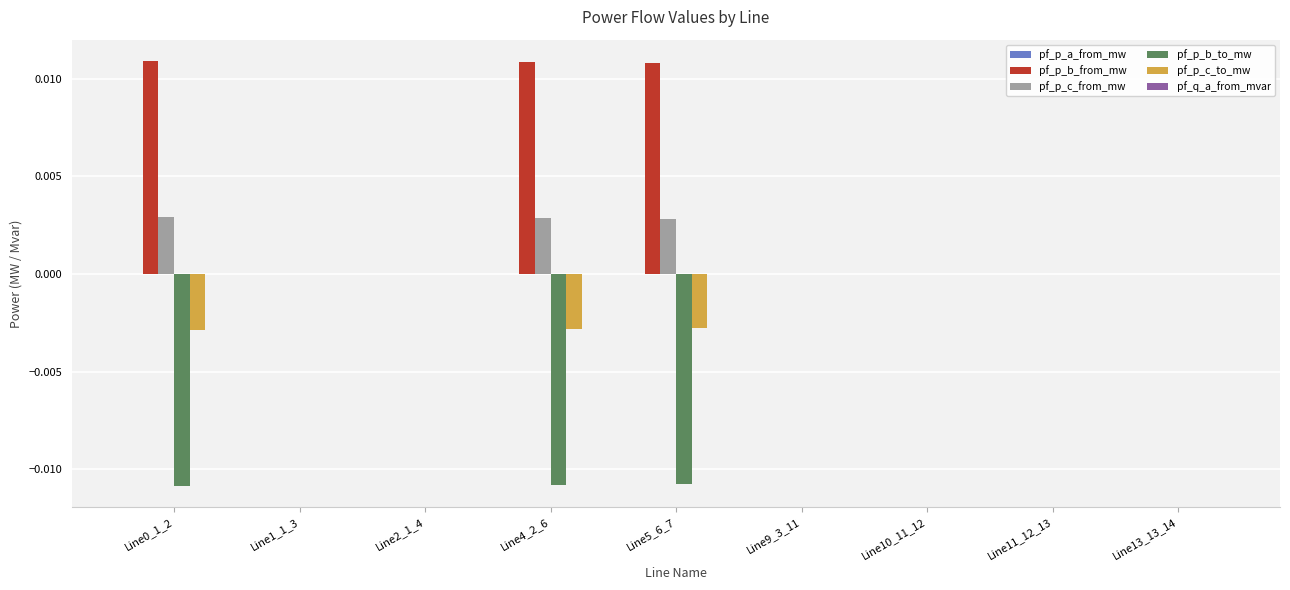

Which series has the largest total across all categories?

pf_p_b_from_mw